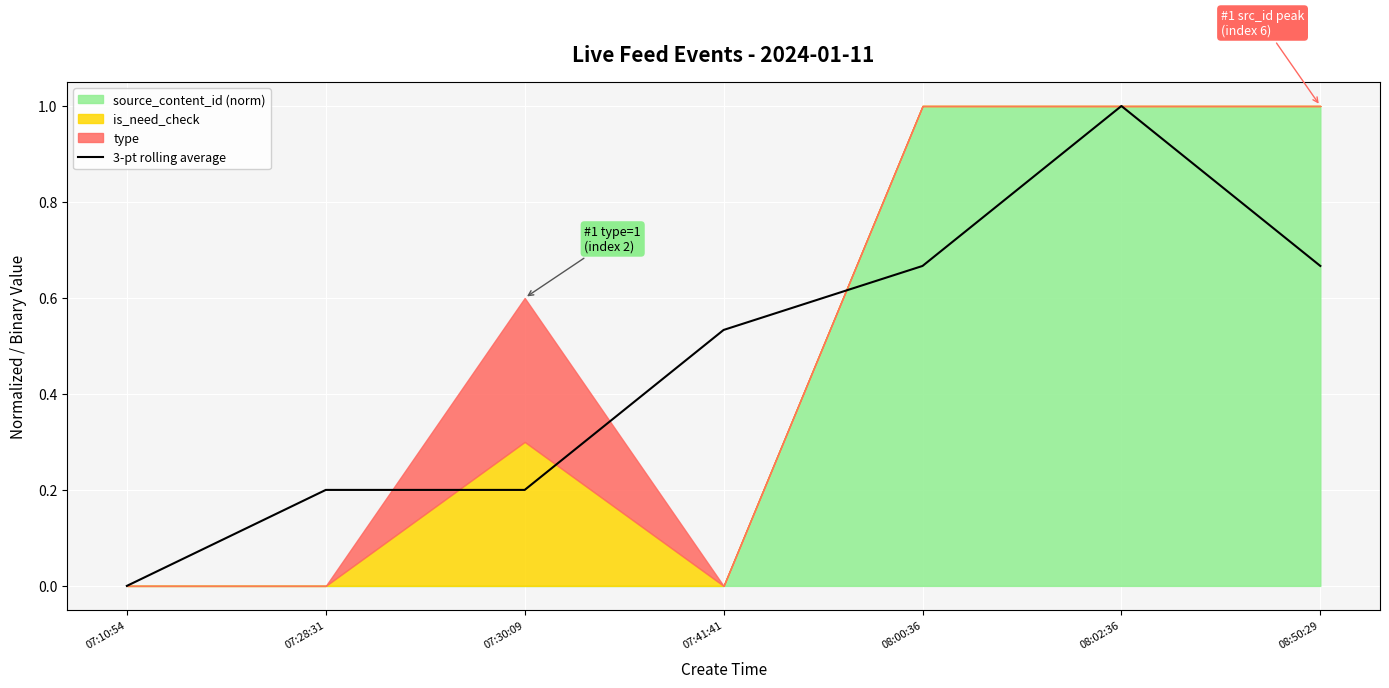

What is the sum of all values?

3.3